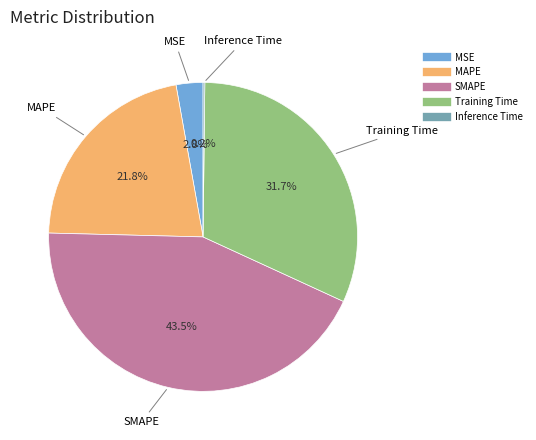

Which has a higher value, MSE or SMAPE?

SMAPE